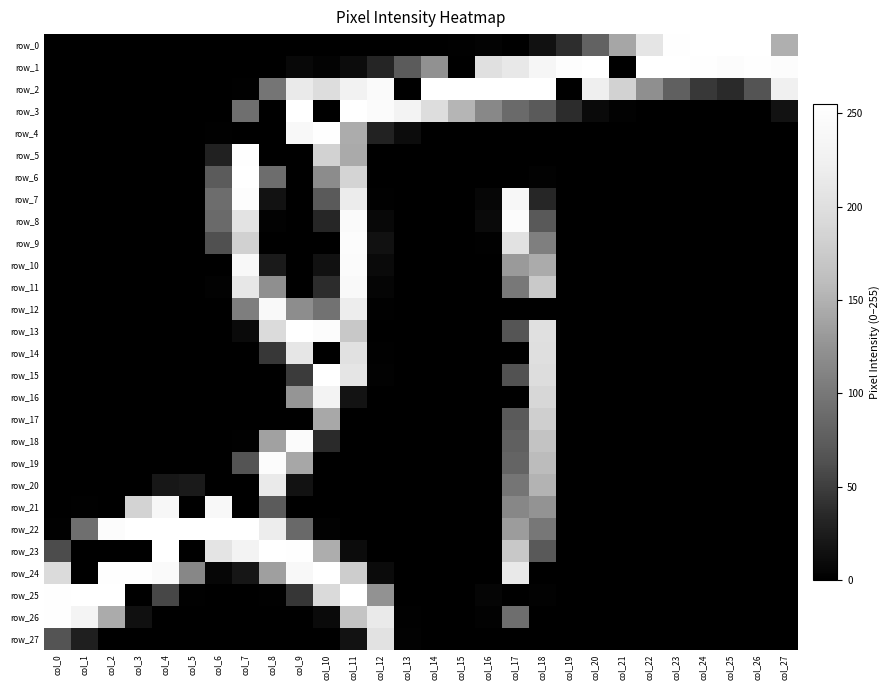

Between col_12 and col_24, which is larger?

col_24